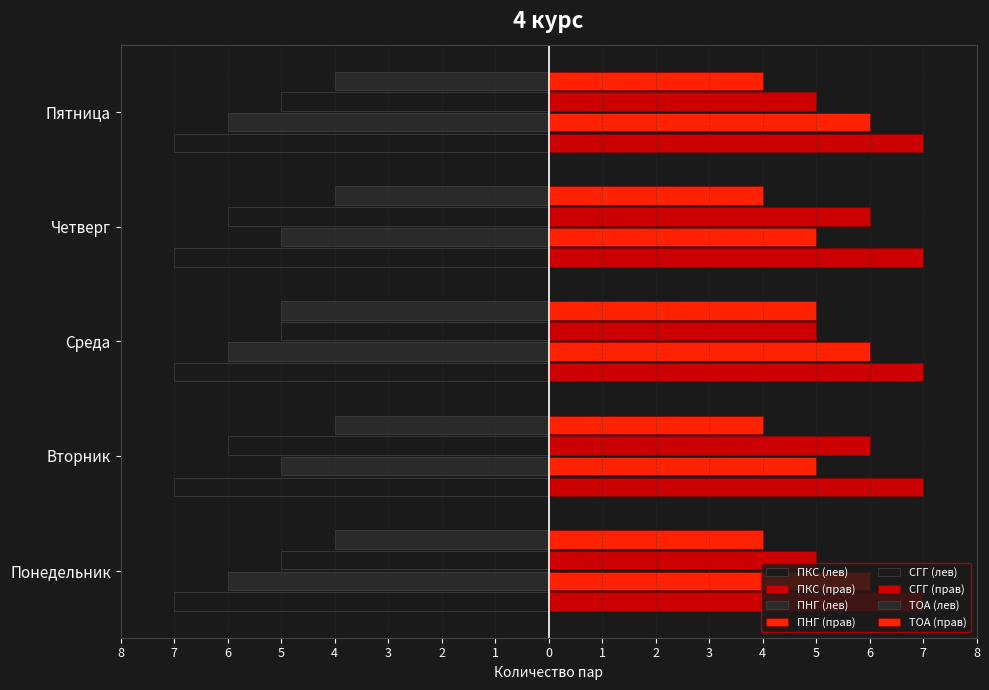

Which series changed the most between Среда and Пятница?

ТОА